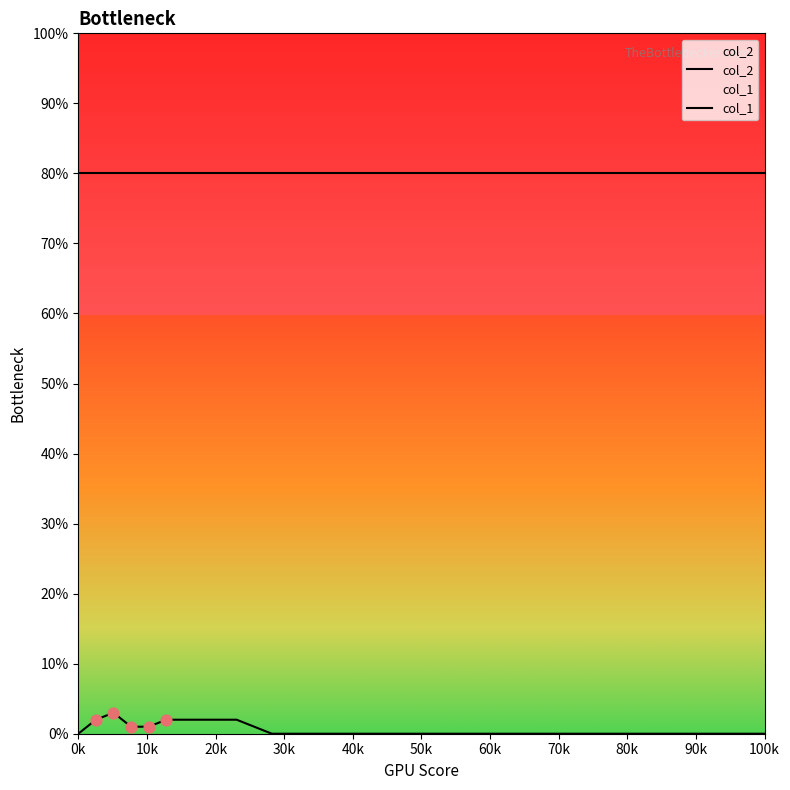

Which series has the largest Y range (max minus min)?

col_1